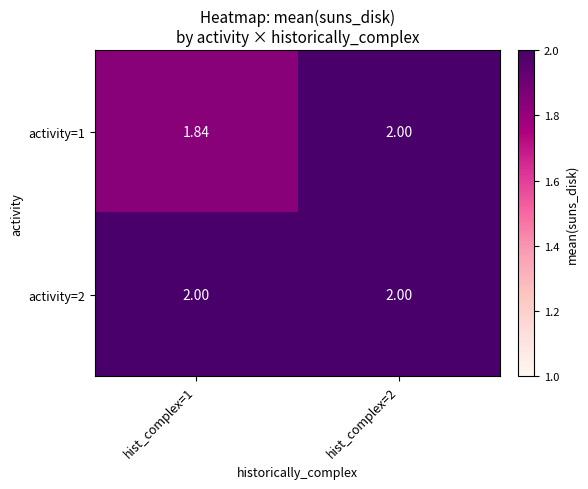

Between hist_complex=1 and hist_complex=2, which series saw the biggest shift?

activity=1